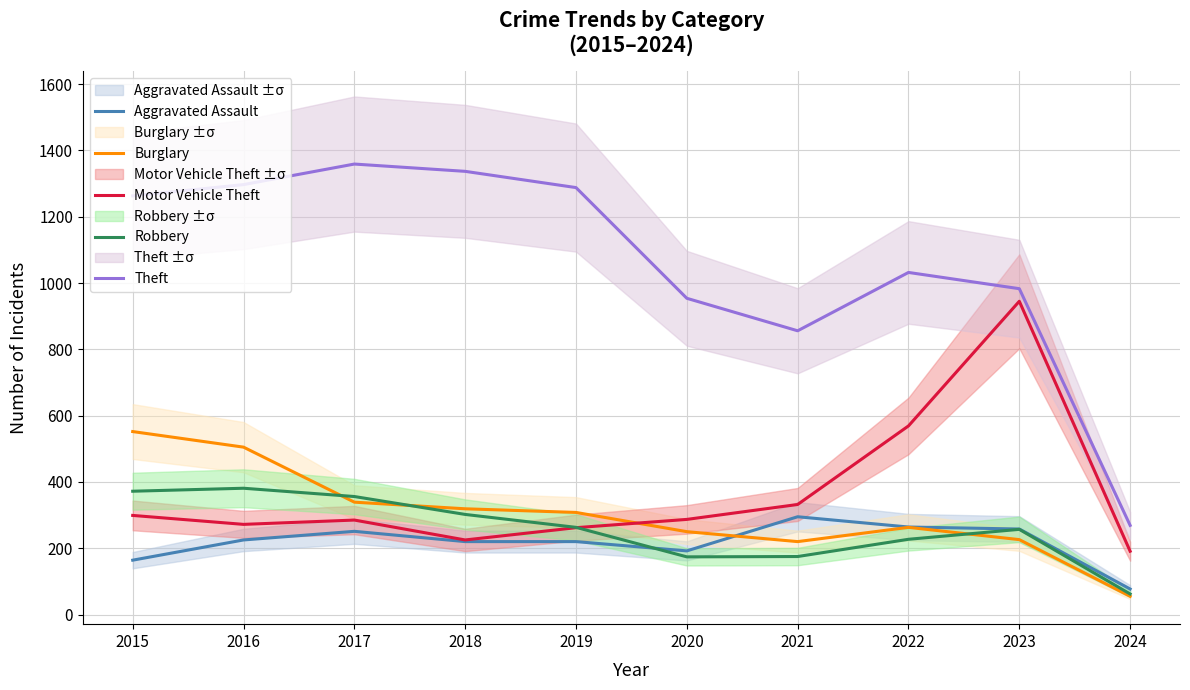

Reading left to right, list all the values displayed in this chart.

Aggravated Assault: 164	225	251	220	220	192	295	264	258	77
Burglary: 552	505	339	319	308	250	220	263	226	55
Motor Vehicle Theft: 299	272	285	225	262	287	332	569	945	191
Robbery: 372	381	356	302	263	174	175	227	257	62
Theft: 1263	1297	1359	1337	1288	954	856	1032	983	269